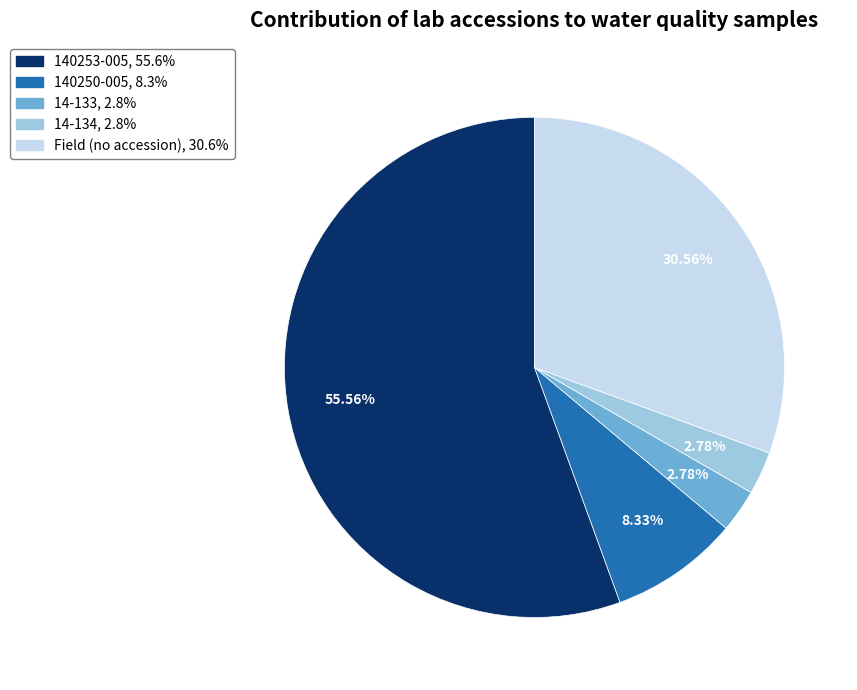

Is there any slice that represents more than half of the pie?

Yes